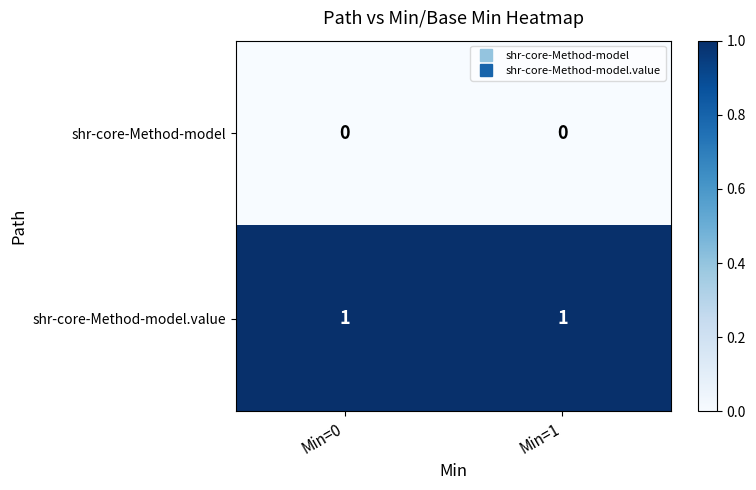

The value of shr-core-Method-model.value at Min=0 is 1. True or false?

True